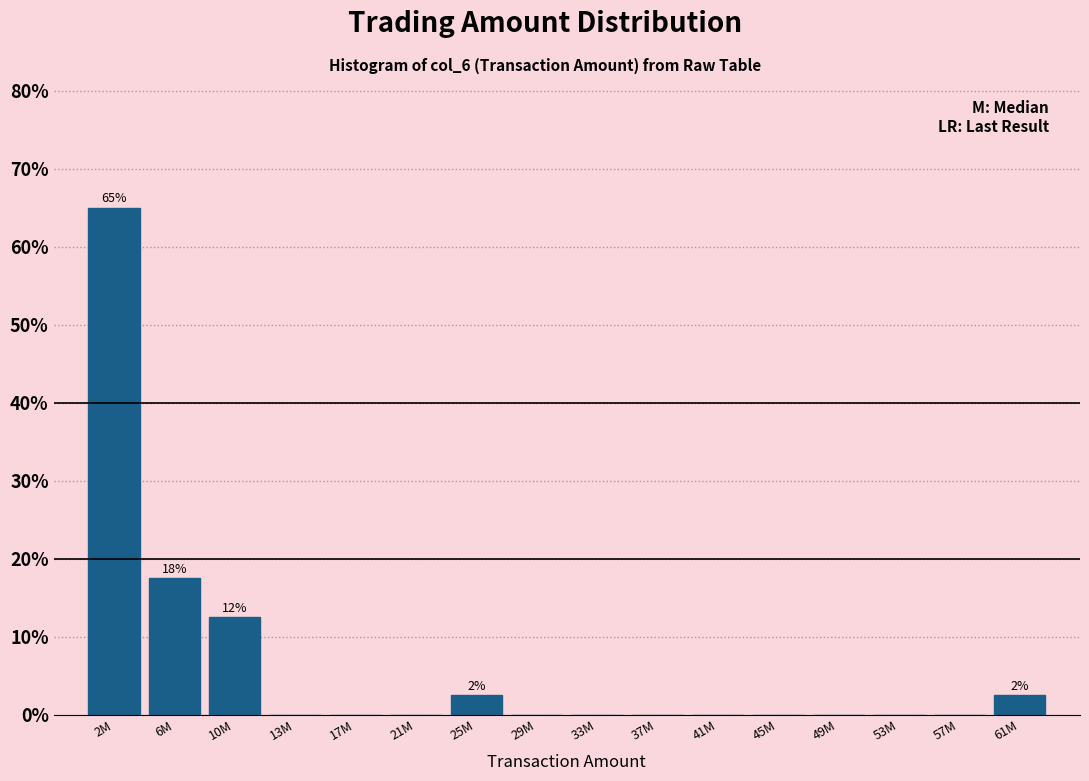

Reading left to right, extract all data points from this chart.

2M=65.0	6M=17.5	10M=12.5	13M=0.0	17M=0.0	21M=0.0	25M=2.5	29M=0.0	33M=0.0	37M=0.0	41M=0.0	45M=0.0	49M=0.0	53M=0.0	57M=0.0	61M=2.5